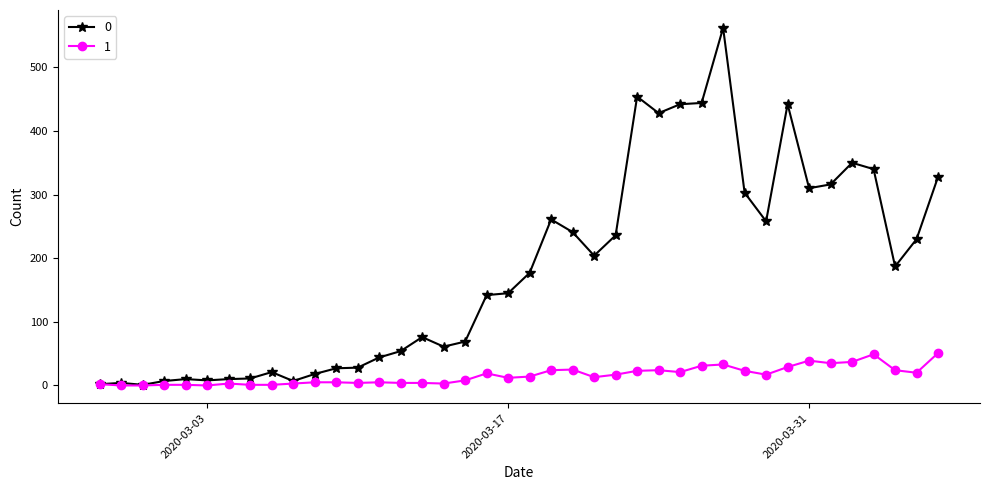

What are all the series names shown in the legend?

0, 1